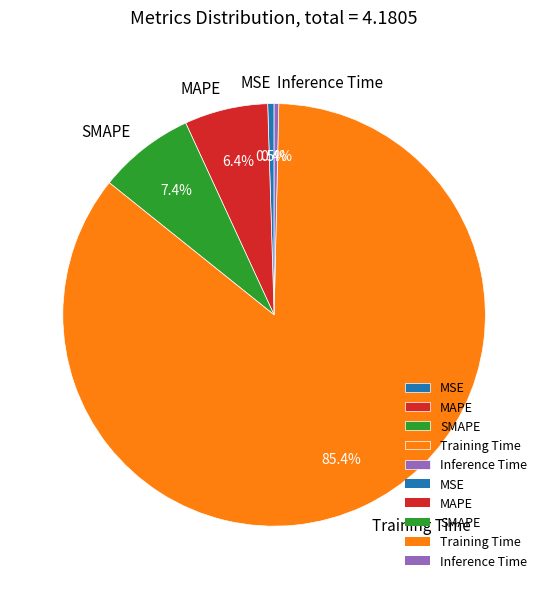

True or false: SMAPE accounts for 7% of the total.

True